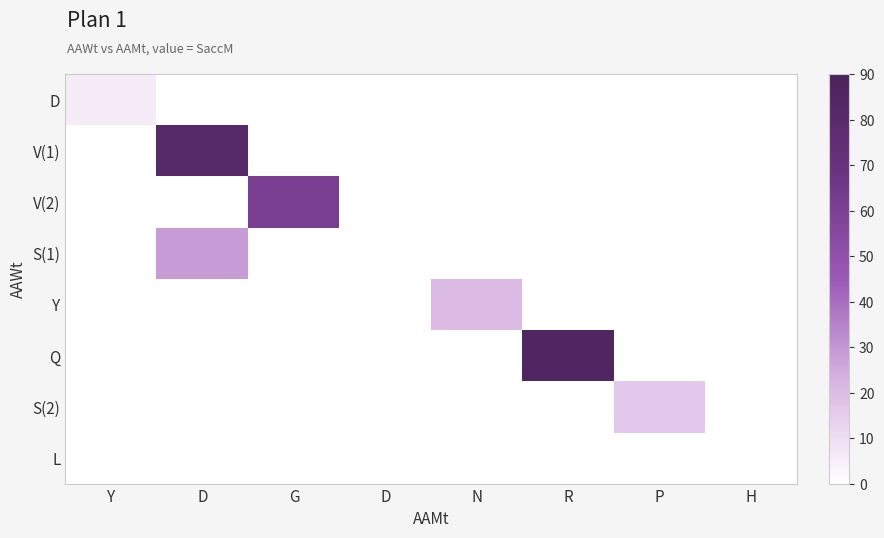

What is the total value across all series at P?

16.5